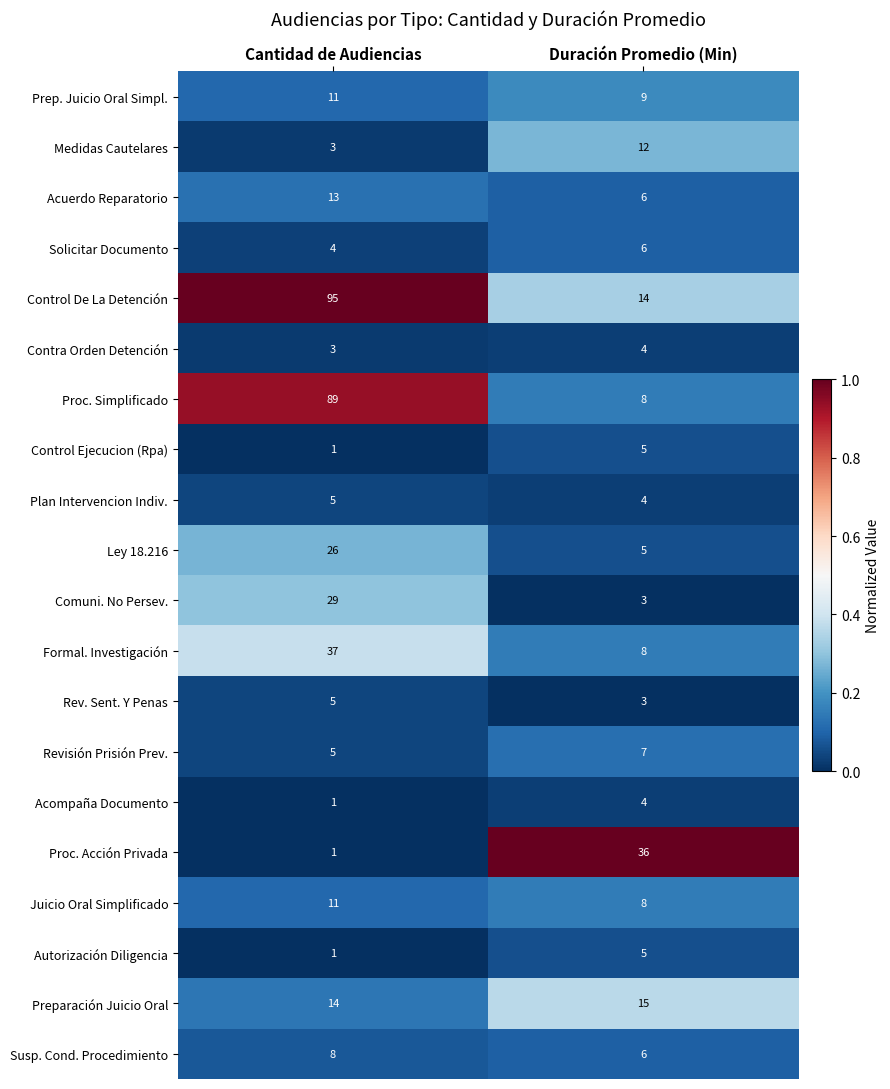

The value of Acompaña Documento at Cantidad de Audiencias is 0. True or false?

False